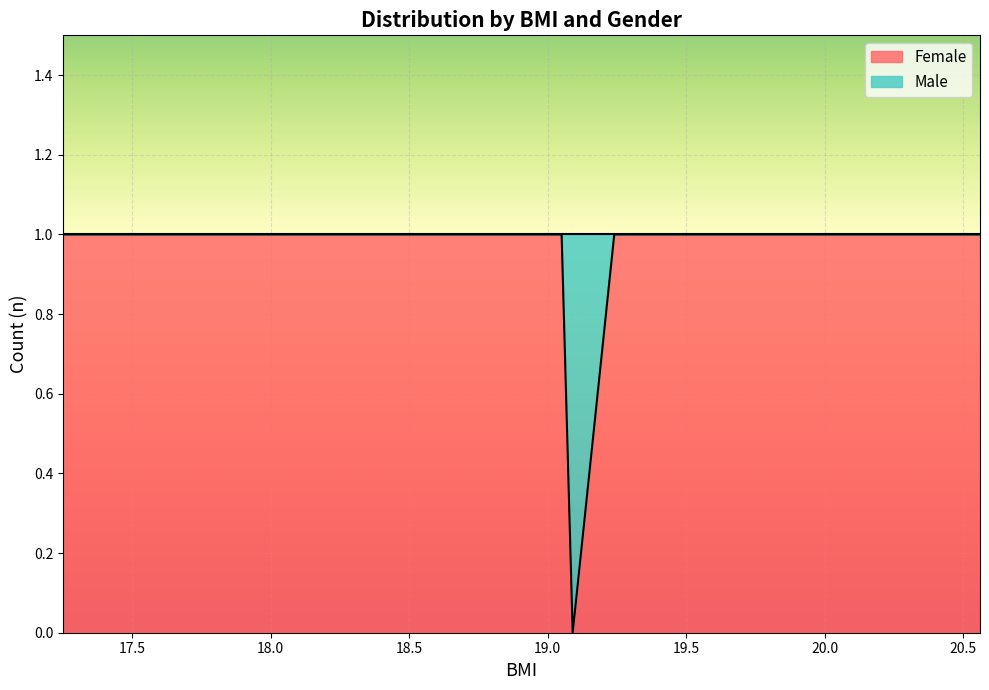

Is it true that the value at 17.33 is 1?

True